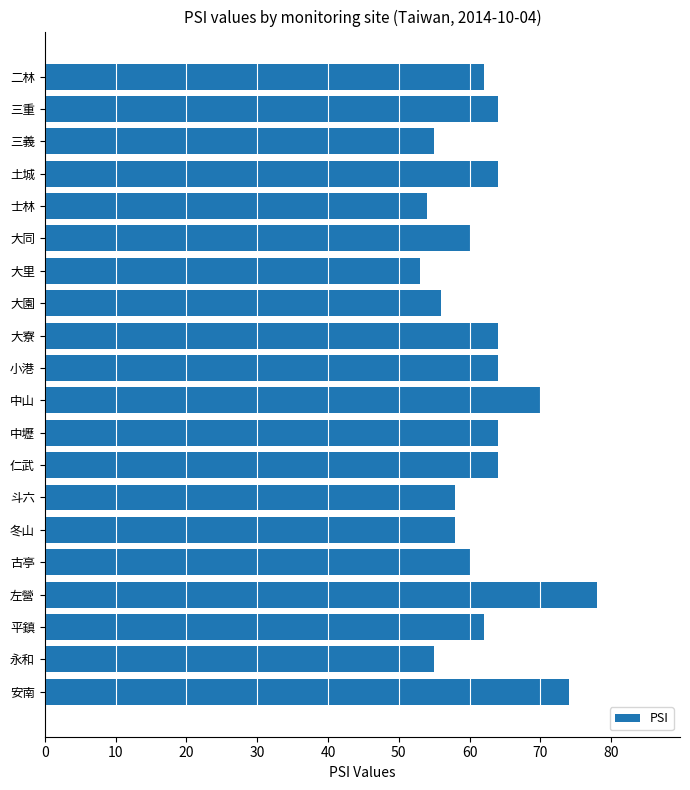

True or false: the data shows 78 at 左營.

True